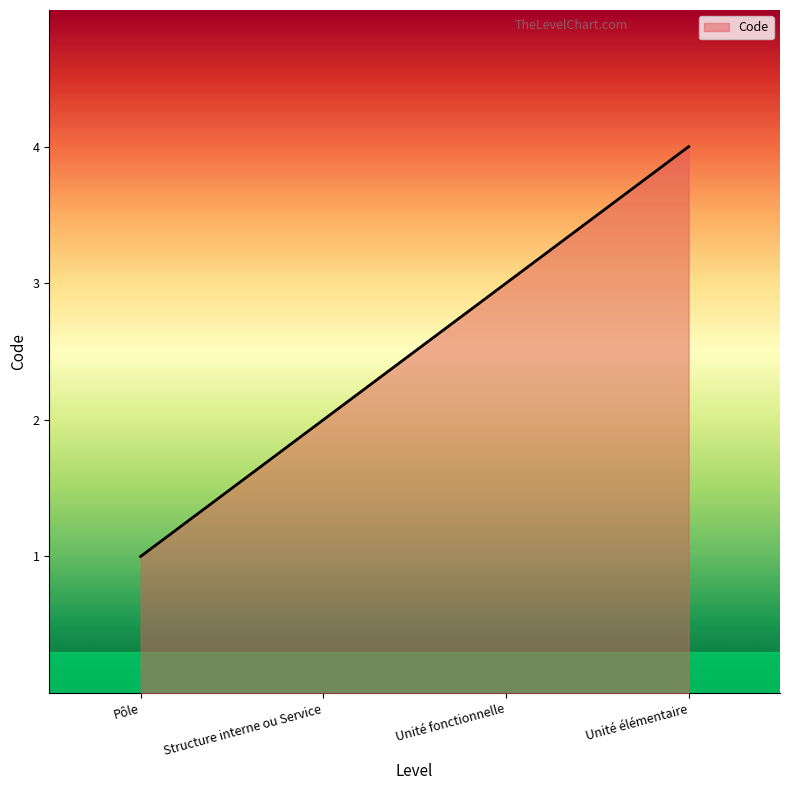

How many series are shown in this chart?

1